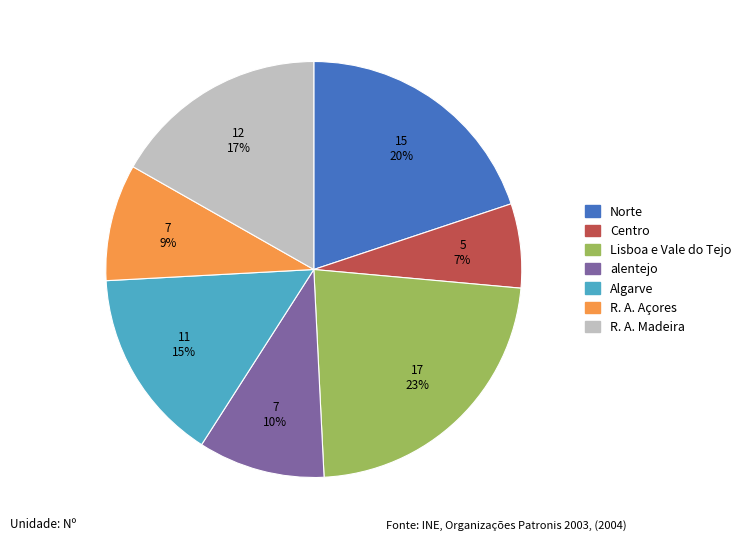

Is there any slice that represents more than half of the pie?

No